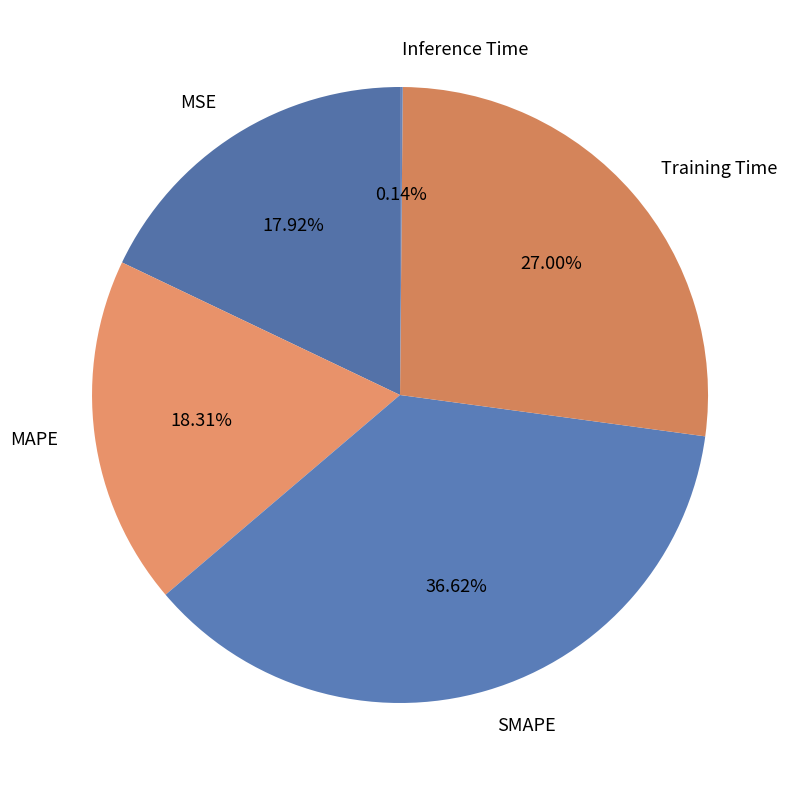

The Training Time slice represents 15% of the pie. True or false?

False